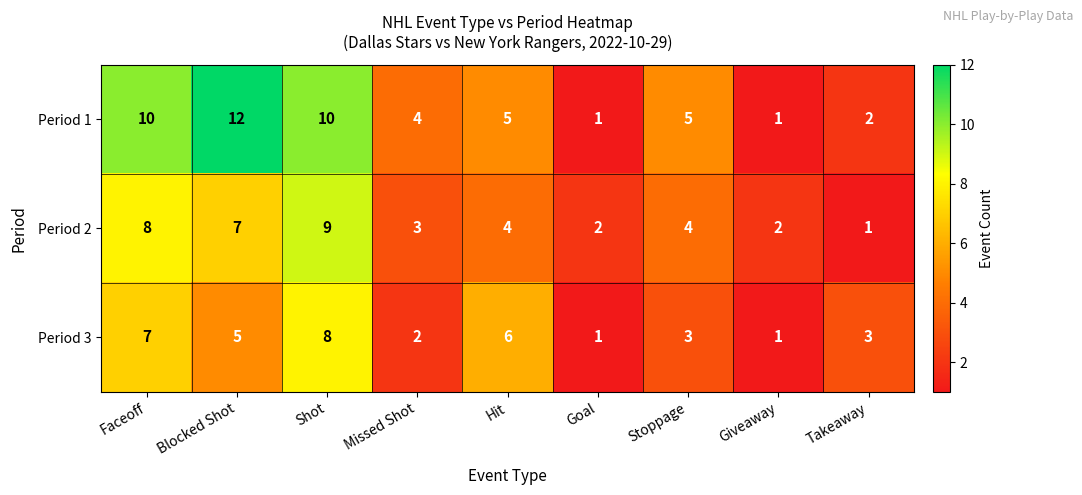

What is the approximate value of Period 3 at Shot?

8